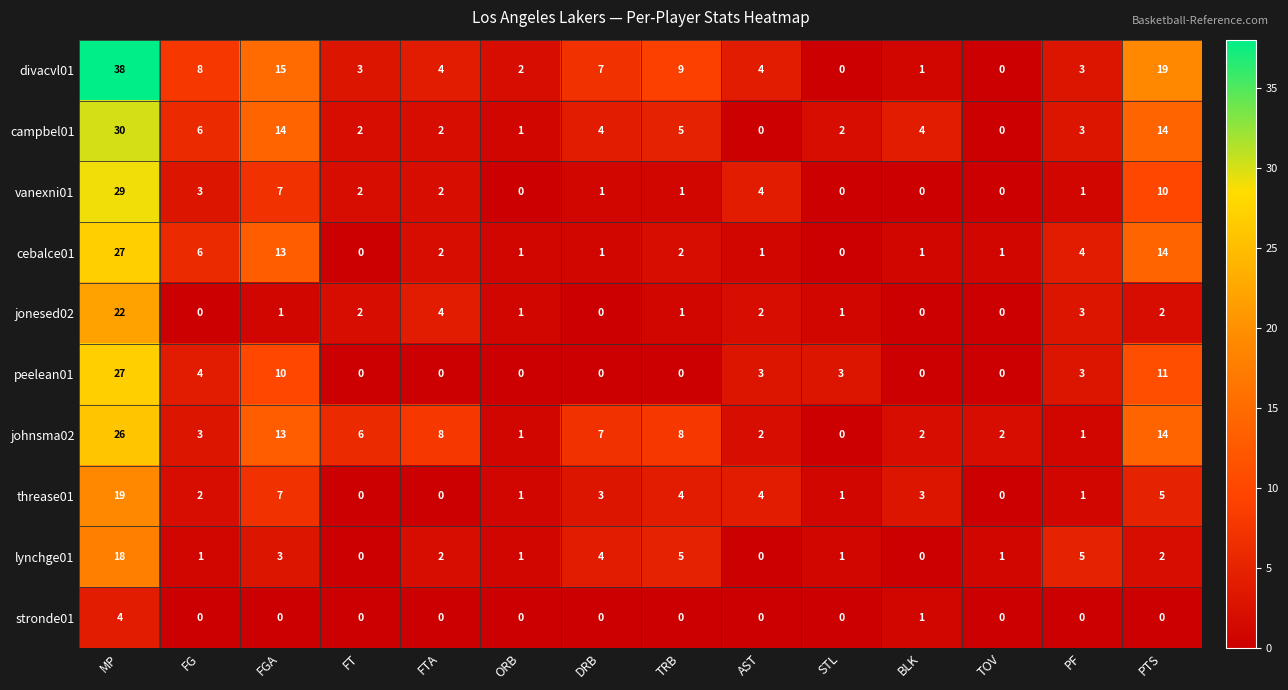

At how many categories does at least one series exceed 26?

1